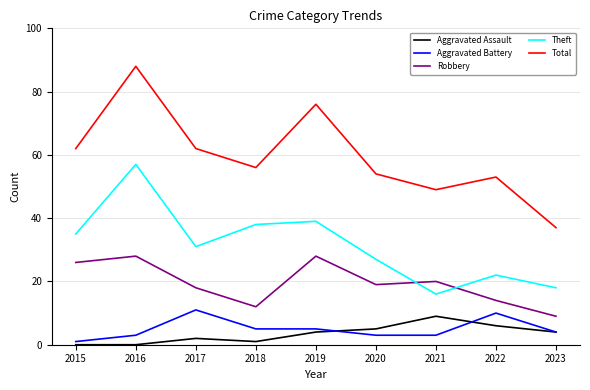

What is the minimum value for Theft?

16